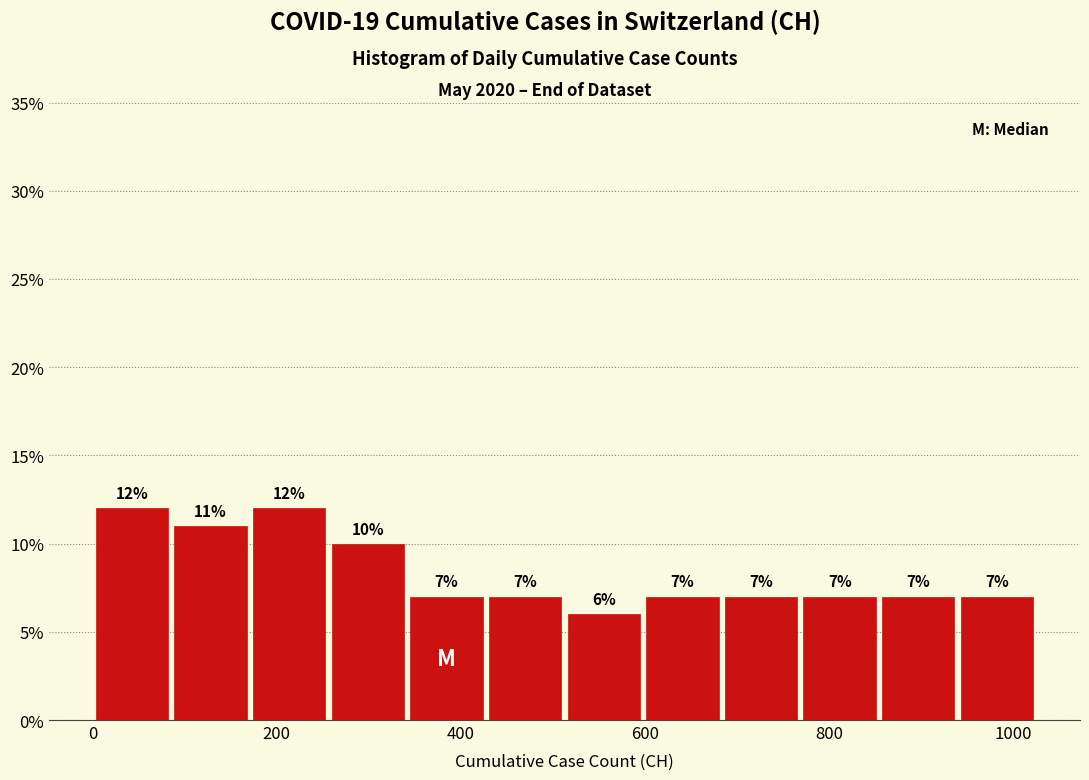

Reading left to right, list every bar in this chart as the range it spans on the x-axis followed by its height. The bar edges are not printed on the chart, so give them approximately, as read against the axis.

0 to 80: 12
80 to 180: 11
180 to 260: 12
260 to 340: 10
340 to 420: 7
420 to 520: 7
520 to 600: 6
600 to 680: 7
680 to 760: 7
760 to 860: 7
860 to 940: 7
940 to 1020: 7